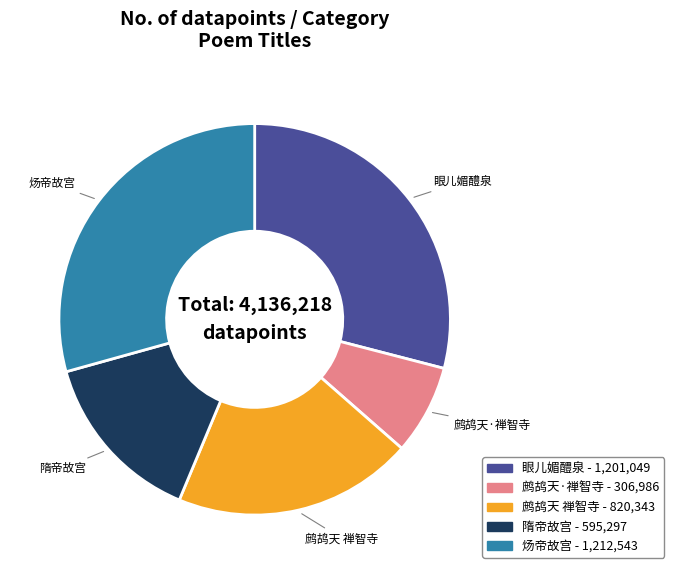

Does 鹧鸪天·禅智寺 represent more than half of the total?

No